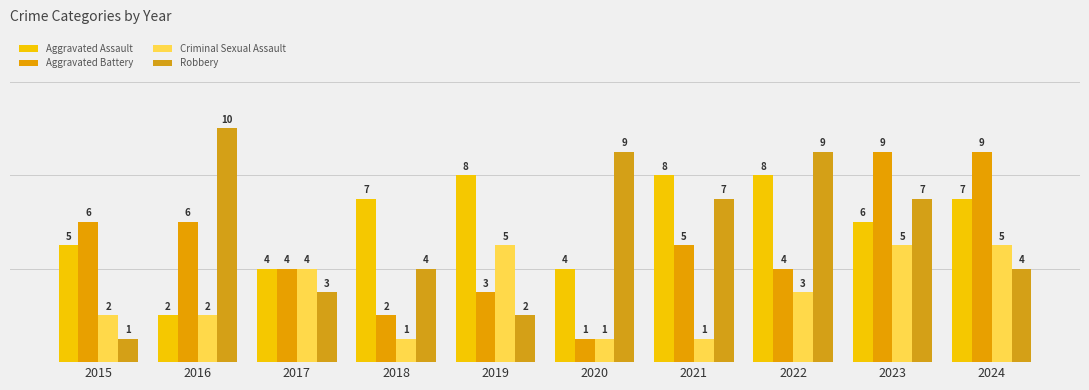

Which series has the largest range (max minus min)?

Robbery